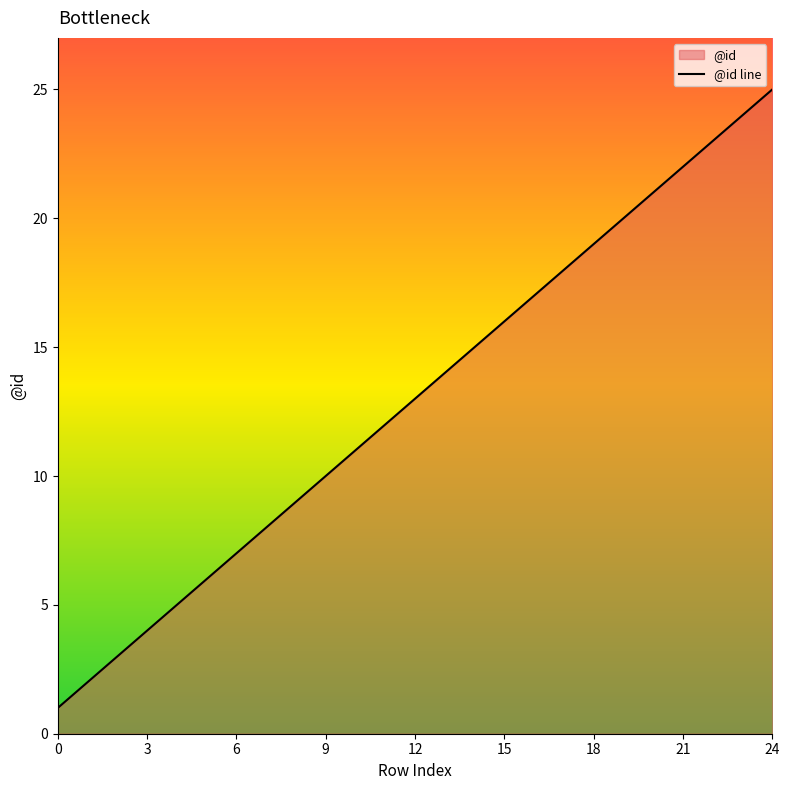

What is the minimum value shown in the chart?

1